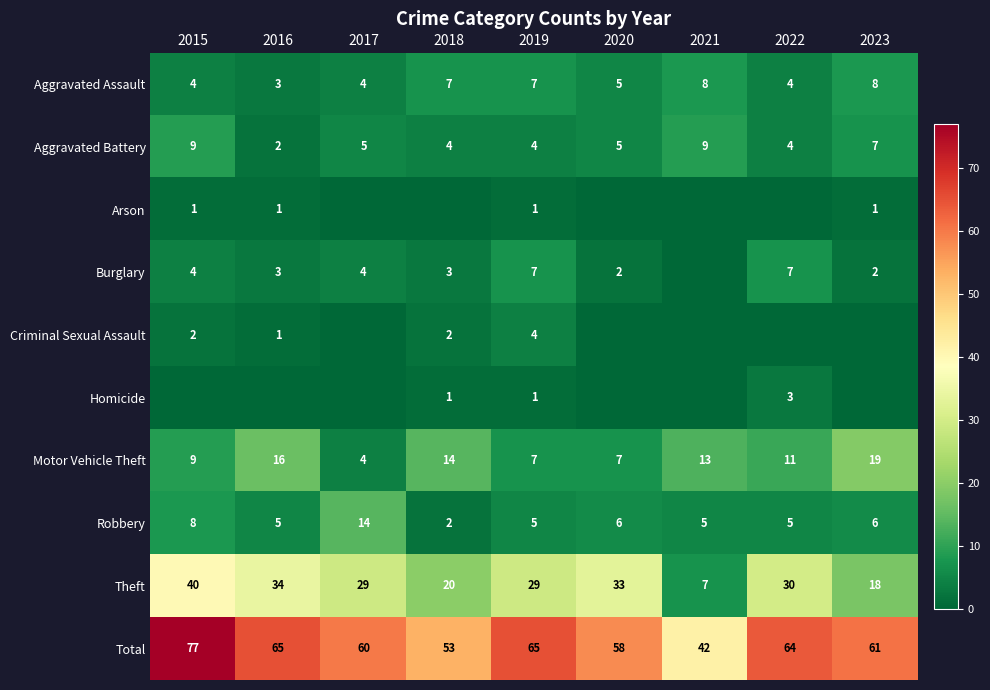

What is the greatest value displayed?

77